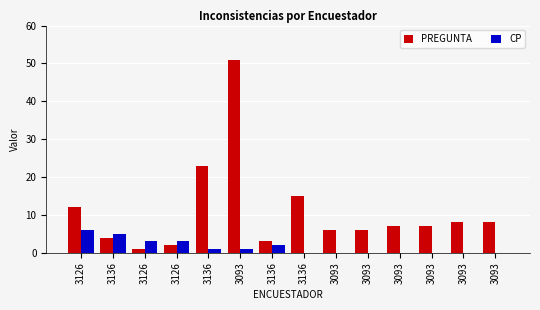

What is the maximum value shown in the chart?

51